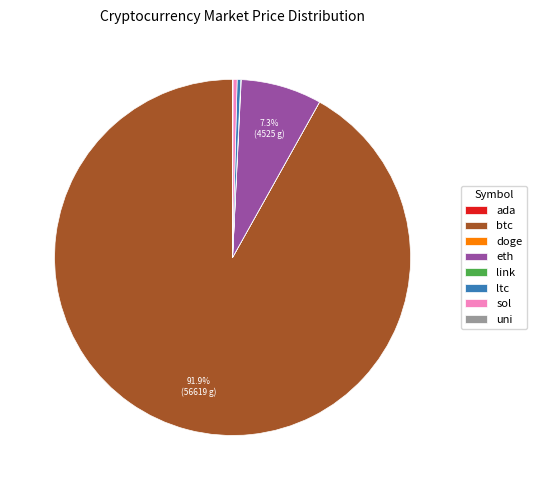

Which slice is the largest?

btc